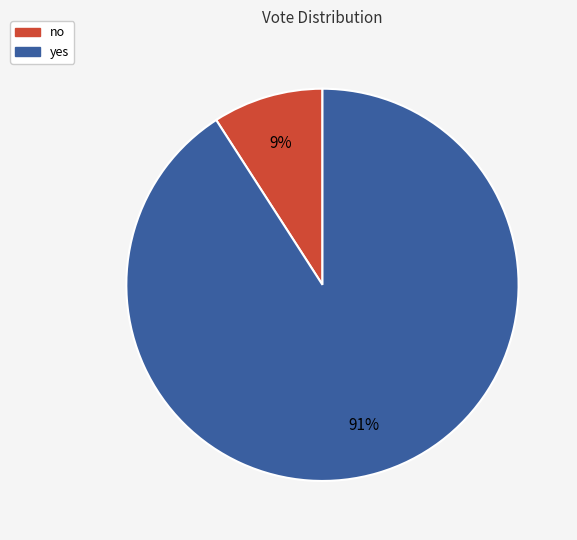

Does yes represent more than half of the total?

Yes